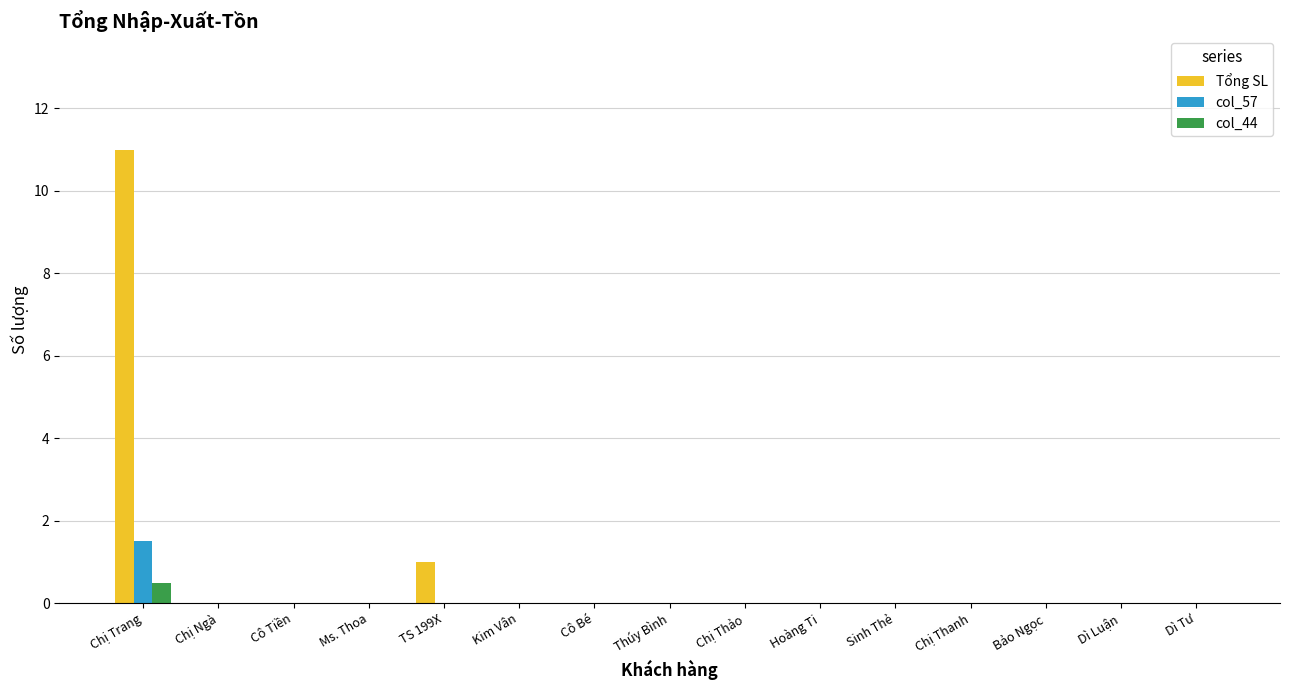

What are all the series names shown in the legend?

Tổng SL, col_57, col_44